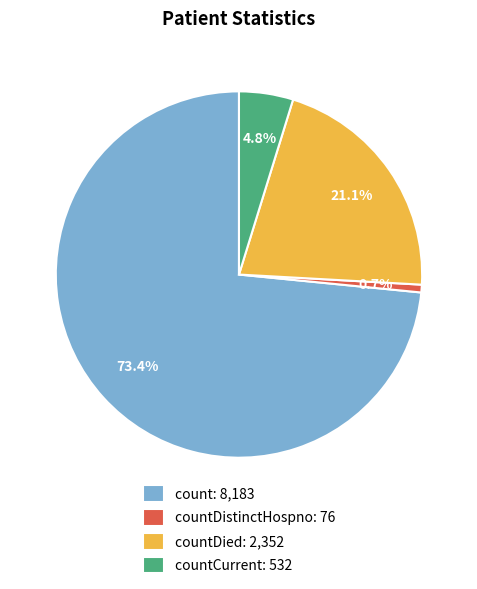

What portion of the pie excludes countDistinctHospno: 76?

99.3%